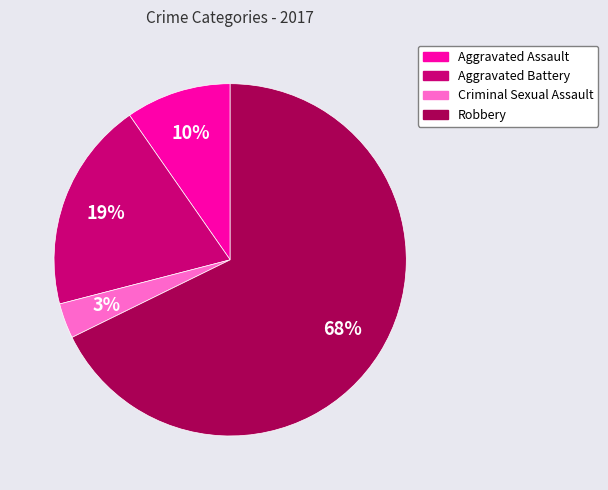

True or false: Aggravated Battery accounts for 13% of the total.

False